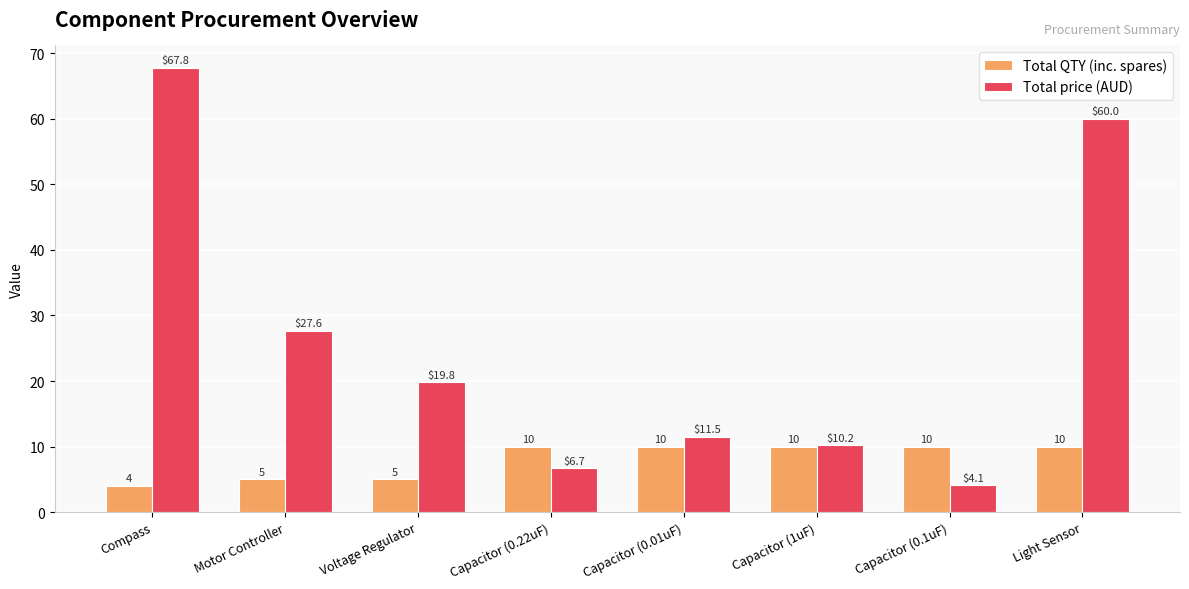

What position from the left is Capacitor (1uF)?

6